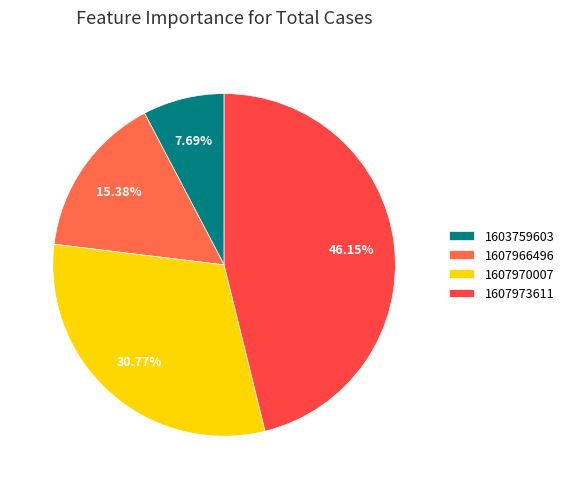

What percentage is NOT represented by 1607966496?

84.6%